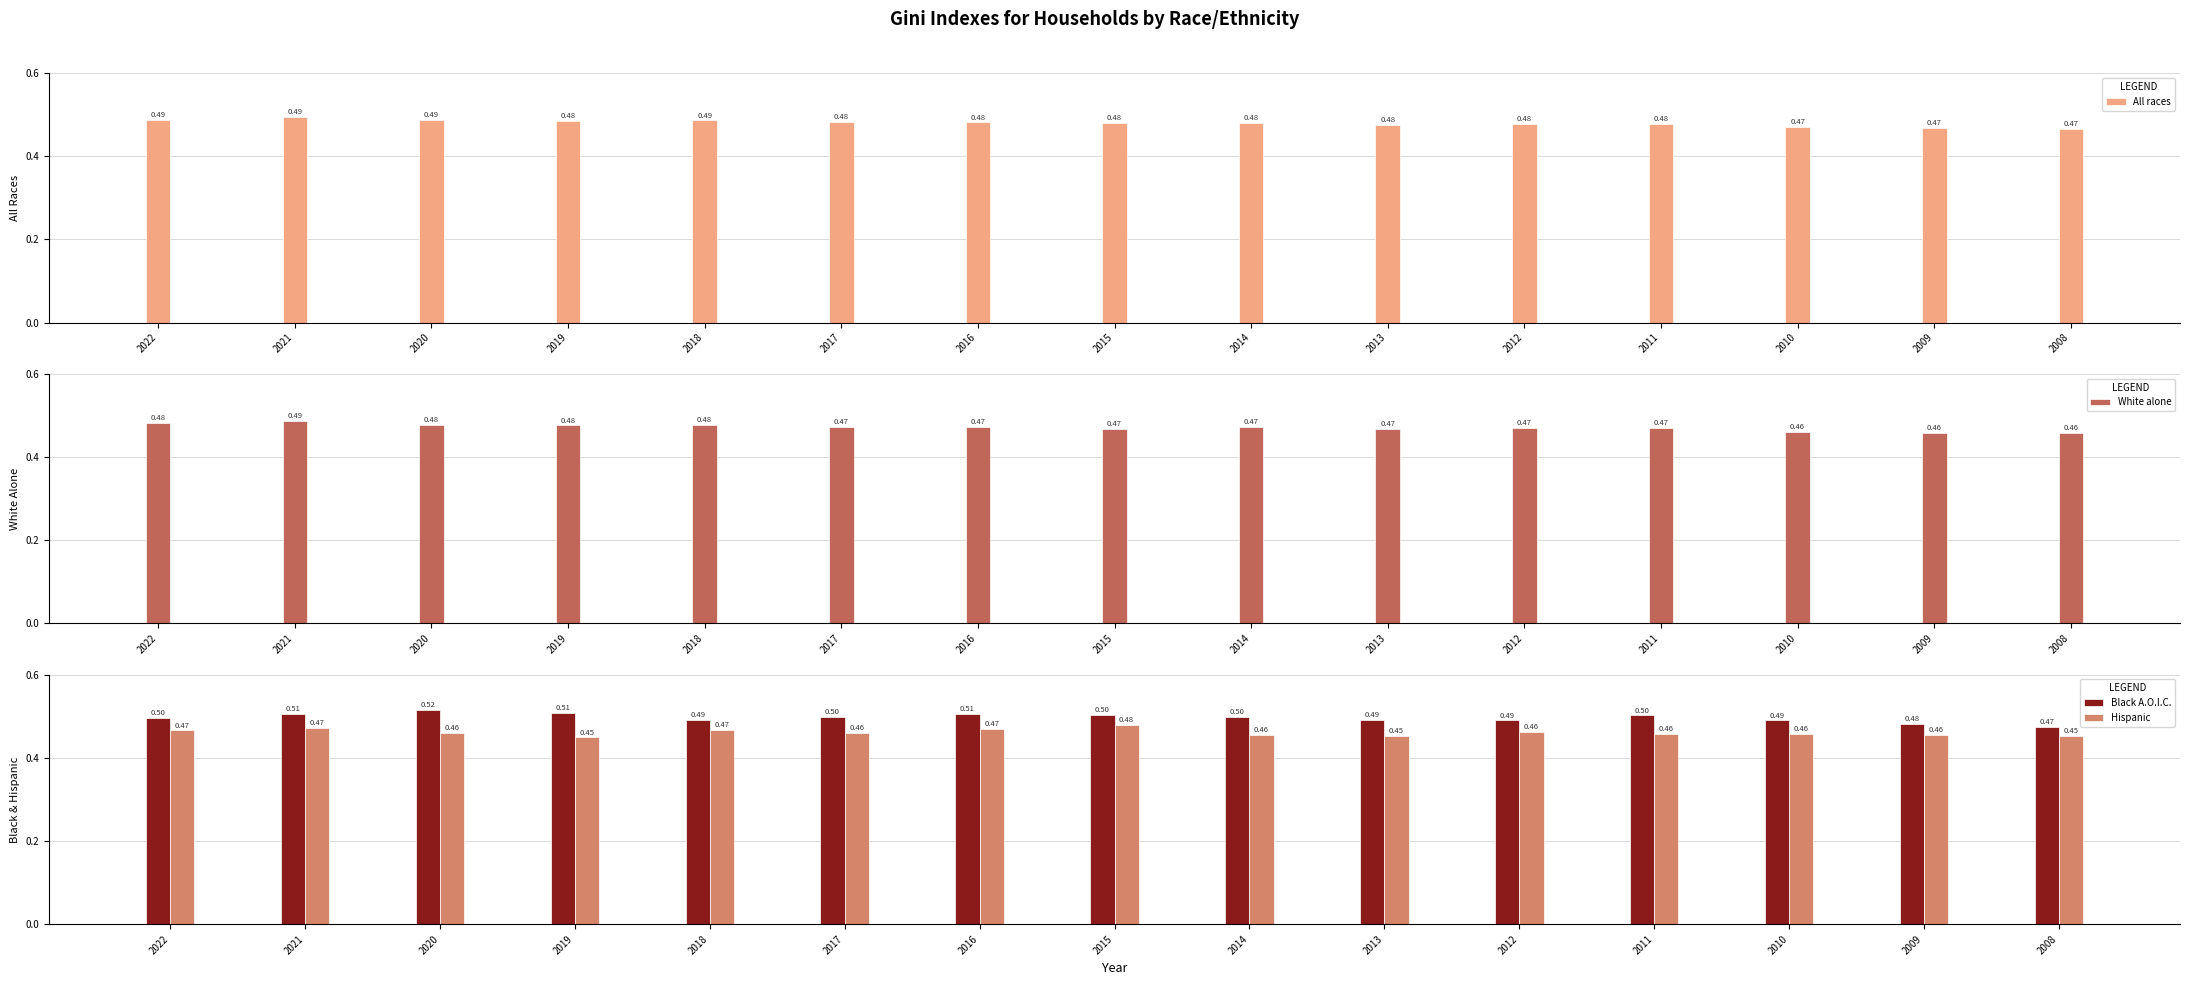

Which series has the widest spread of values?

Black A.O.I.C.